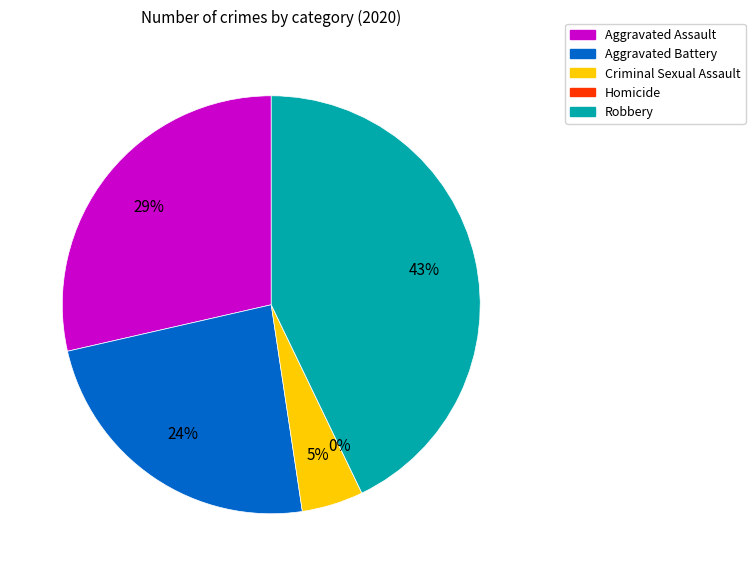

To the nearest percent, what is the difference between the Aggravated Assault and Homicide slice percentages?

29%